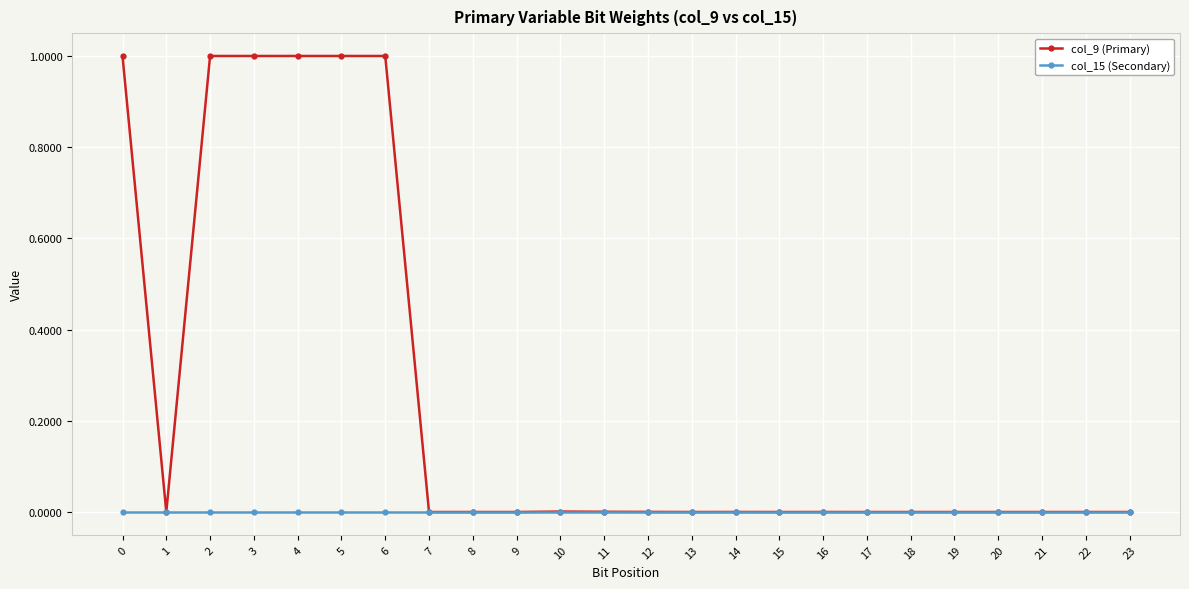

List the series in order of their peak value, highest first.

col_9 (Primary), col_15 (Secondary)